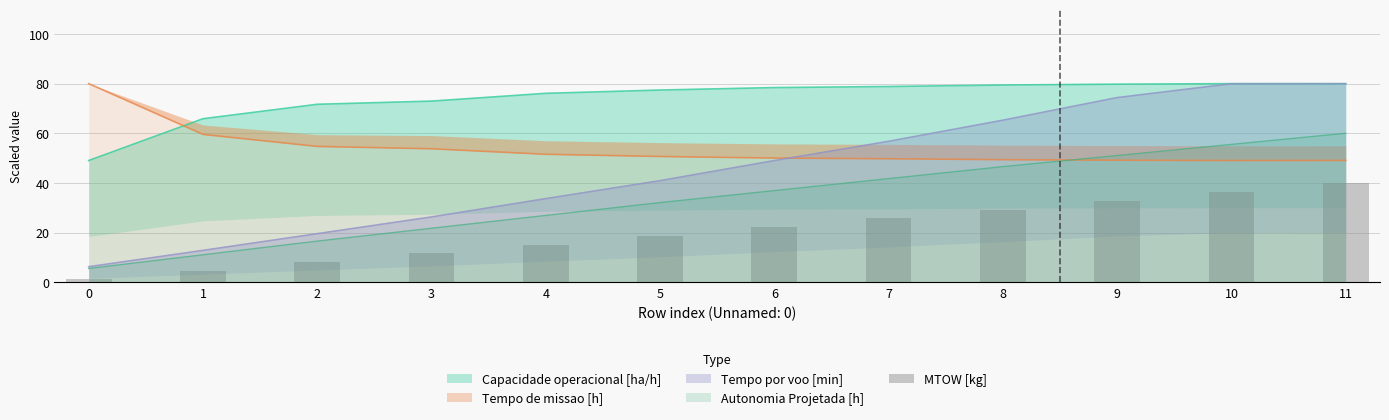

Rank the categories by value from highest to lowest.

11, 10, 9, 8, 7, 6, 5, 4, 3, 2, 1, 0